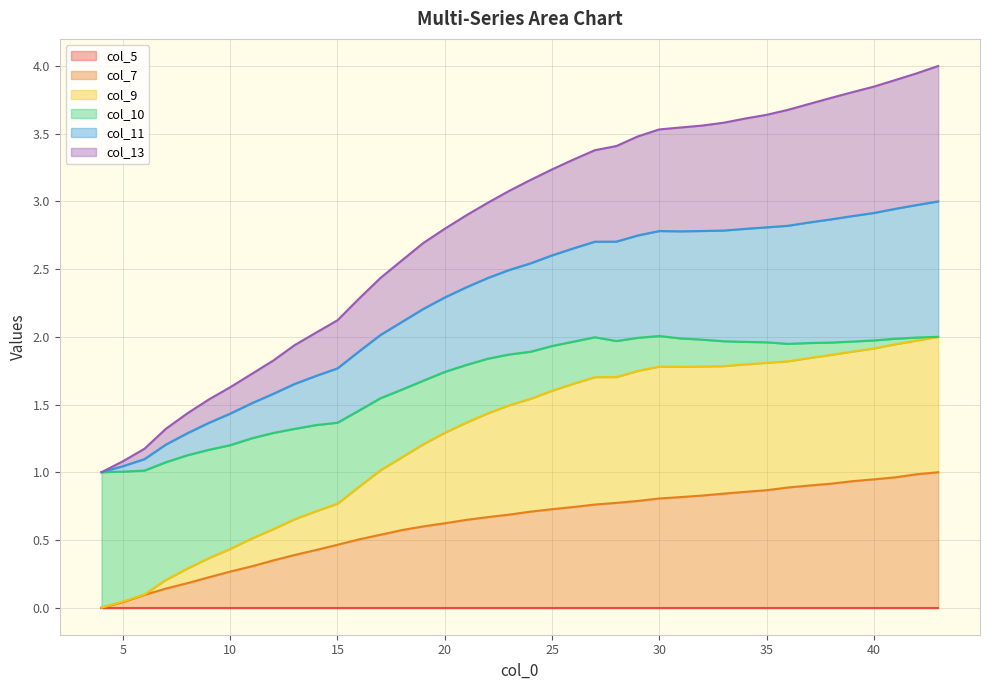

True or false: col_11 and col_13 cross at least once.

False